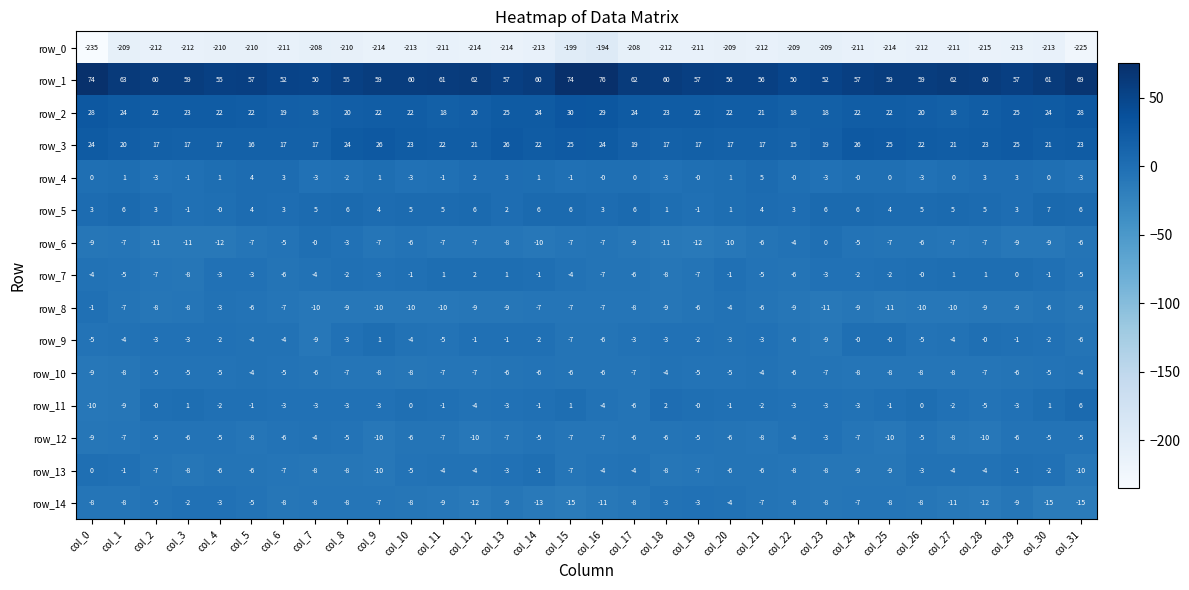

Is the value of row_11 at col_28 greater than the value of row_0 at col_17?

Yes